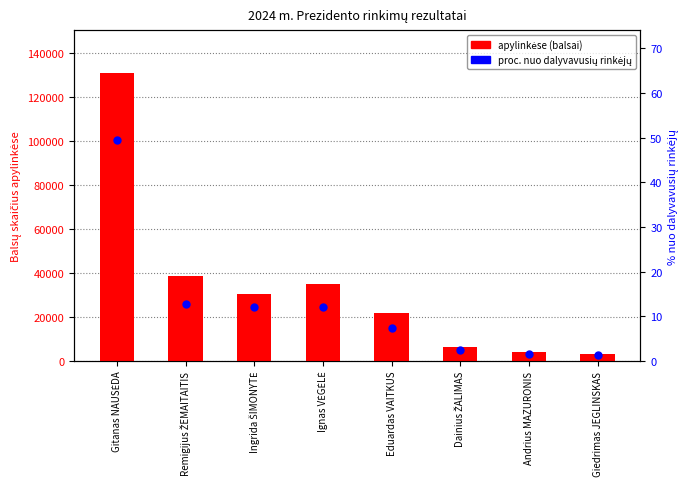

Rank the series by their maximum value, from highest to lowest.

apylinkėse (balsai), proc. nuo dalyvavusių rinkėjų